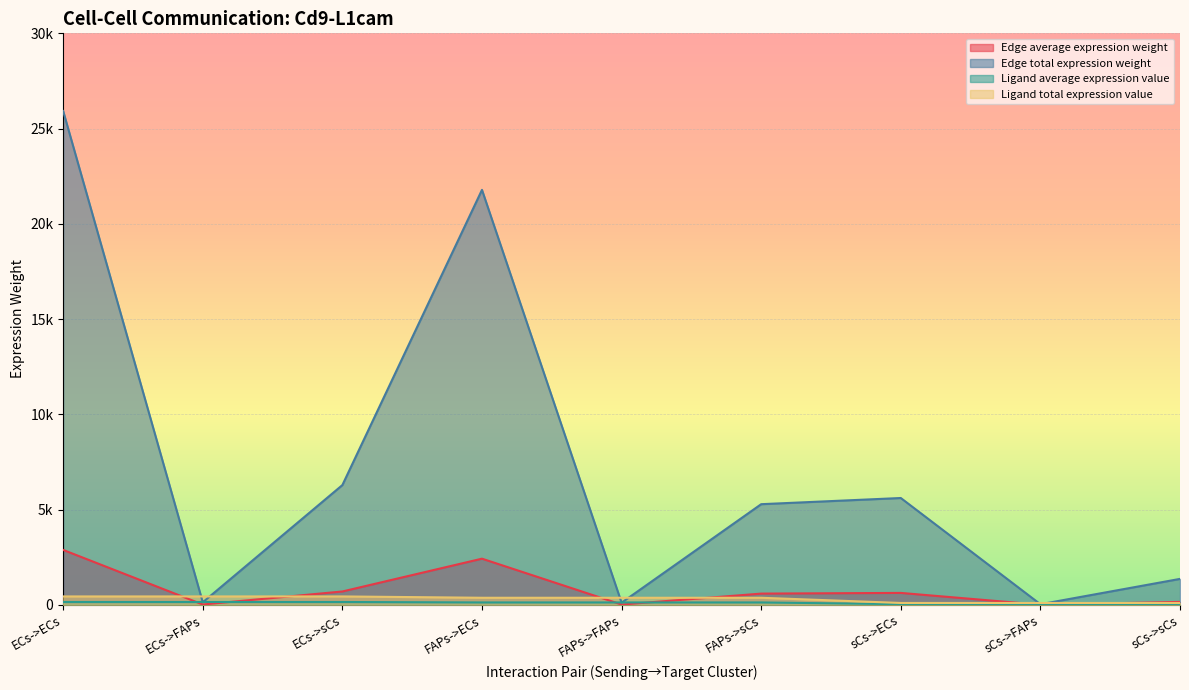

At which label does Edge total expression weight first exceed 5280?

ECs->ECs